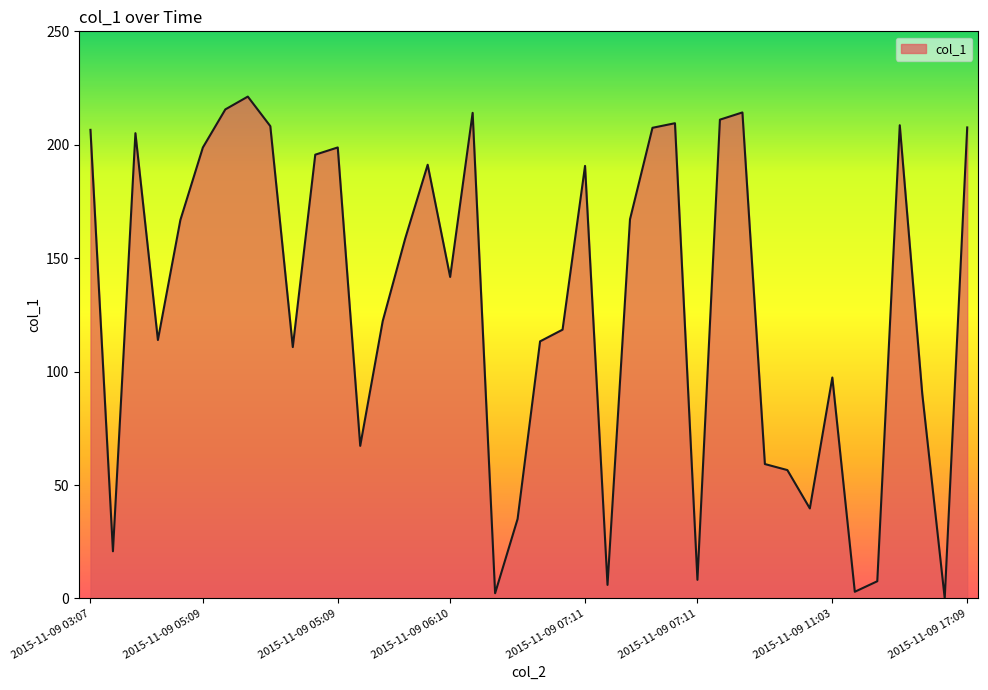

What is the difference between the maximum and minimum values?

221.2